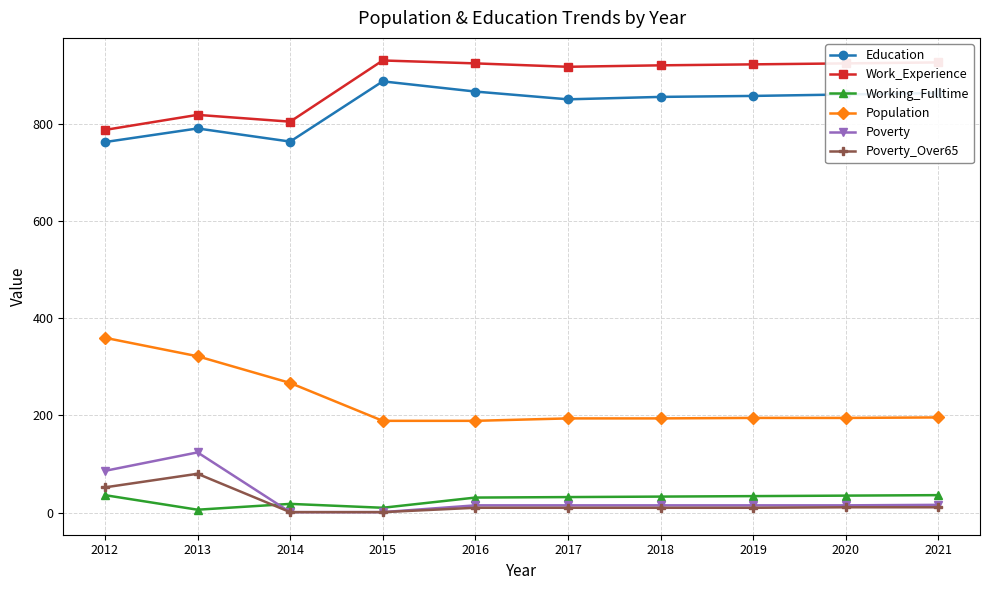

The Poverty series shows 219 at 2013. True or false?

False